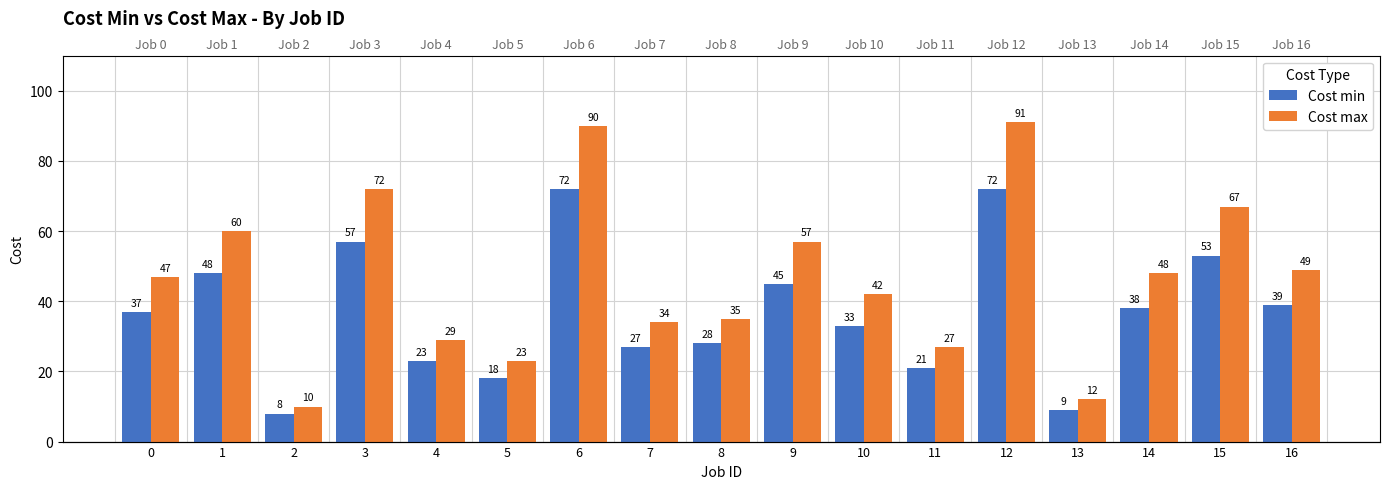

How many groups of bars are there?

17